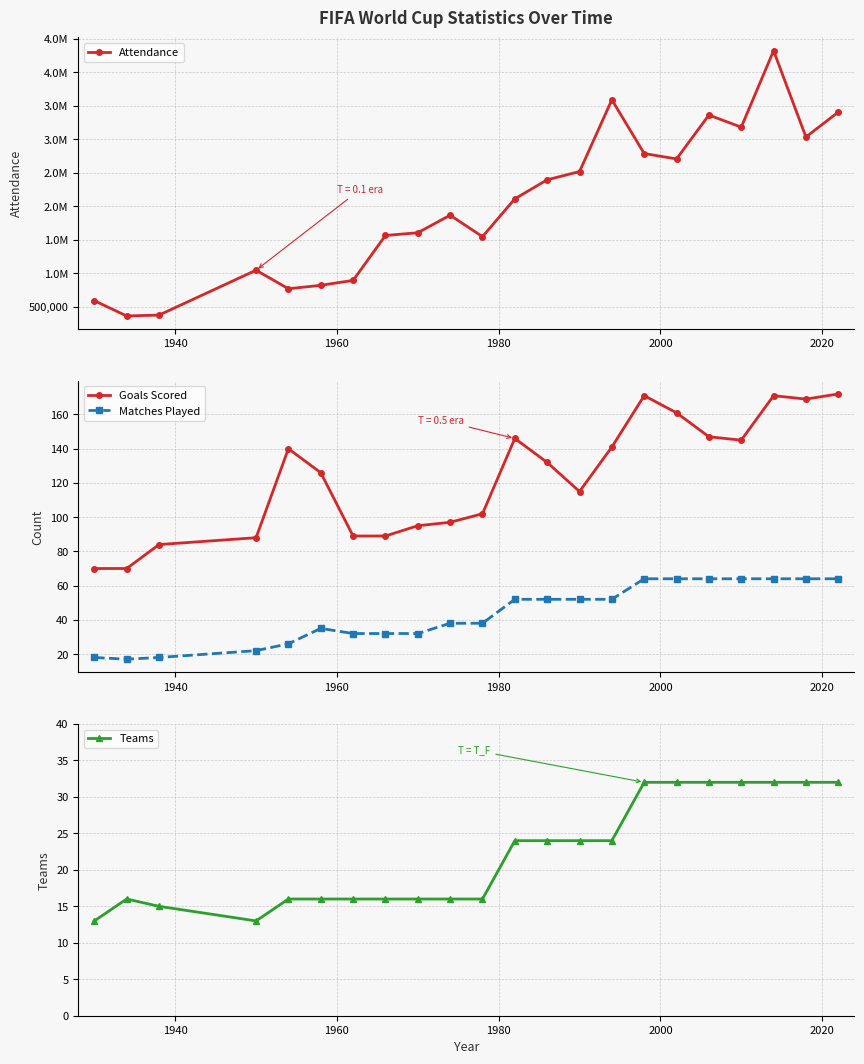

Reading left to right, list all the values displayed in this chart.

Attendance: 590549	363000	375700	1045246	768607	819810	893172	1563135	1603975	1865753	1545791	2109723	2394031	2516215	3587538	2785100	2705197	3359439	3178856	4319243	3031768	3404252
Goals Scored: 70	70	84	88	140	126	89	89	95	97	102	146	132	115	141	171	161	147	145	171	169	172
Matches Played: 18	17	18	22	26	35	32	32	32	38	38	52	52	52	52	64	64	64	64	64	64	64
Teams: 13	16	15	13	16	16	16	16	16	16	16	24	24	24	24	32	32	32	32	32	32	32